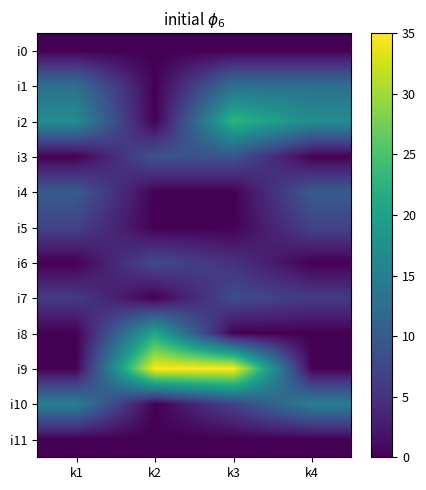

Rank the series at k2 from lowest to highest value.

i0, i1, i2, i4, i5, i7, i10, i11, i6, i3, i8, i9